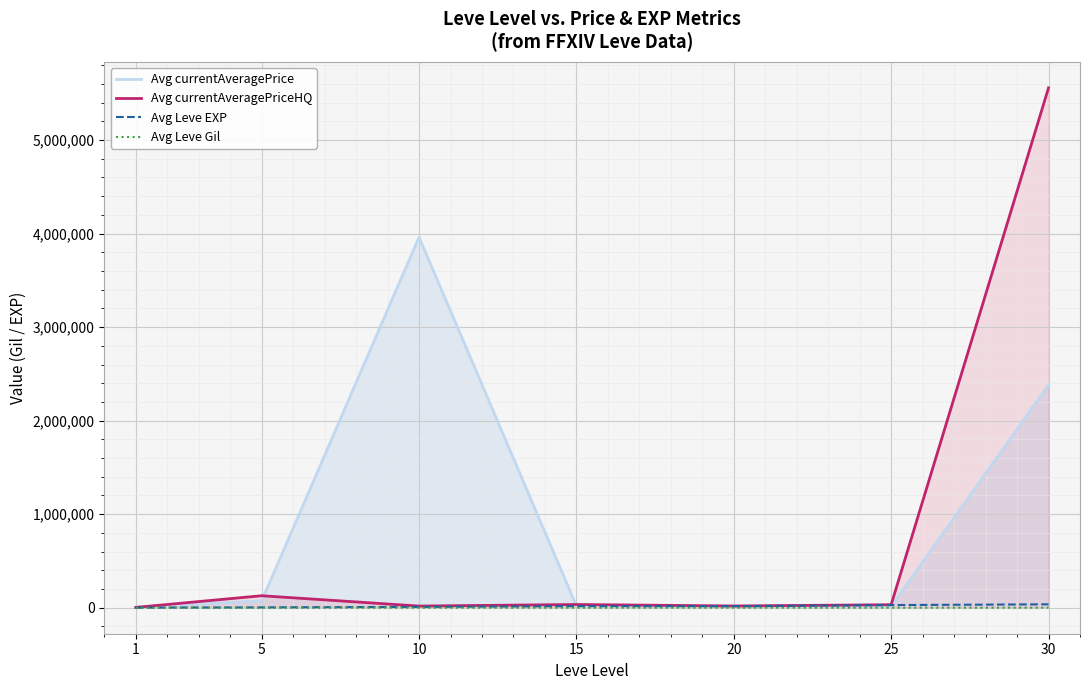

What is the value of the Avg Leve Gil point at the 2nd from the left?

180.0